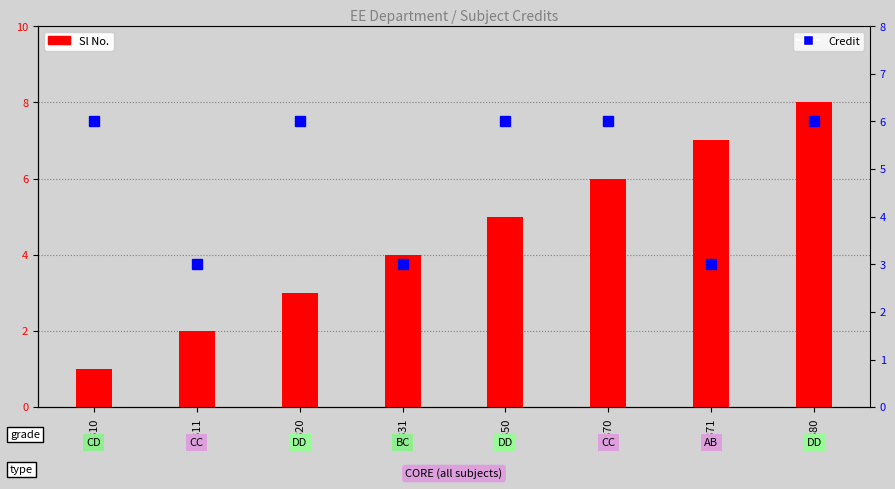

Reading left to right, list all the values displayed in this chart.

Sl No.: 1	2	3	4	5	6	7	8
Credit: 6	3	6	3	6	6	3	6